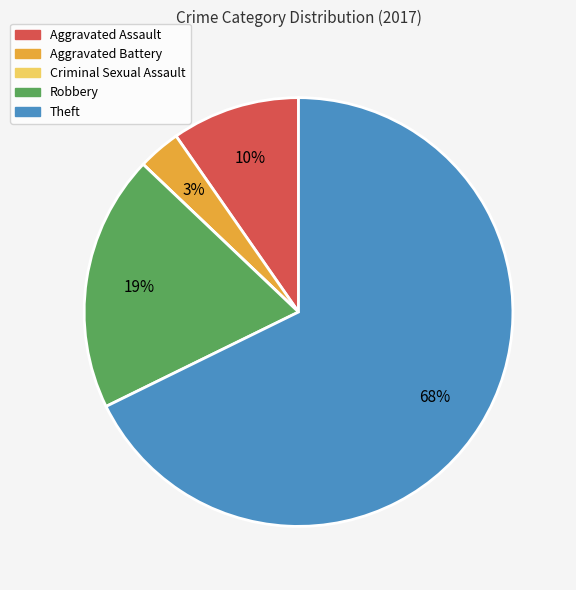

Do Aggravated Assault and Aggravated Battery together represent more than half of the pie?

No